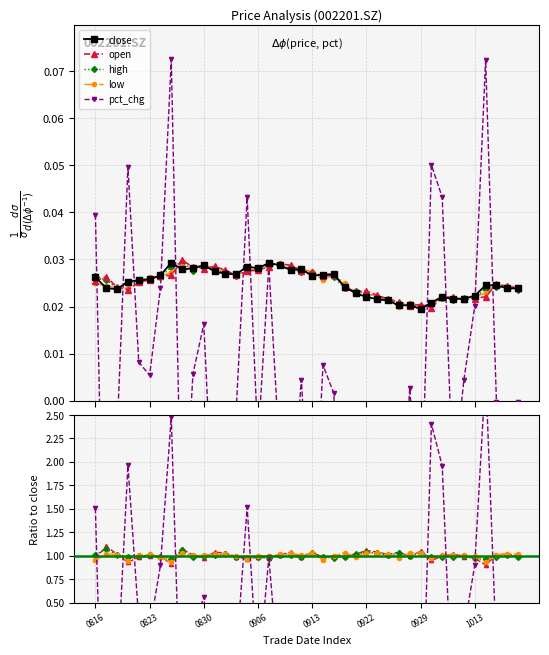

Is it true that open equals 0.0 at 20210930?

False